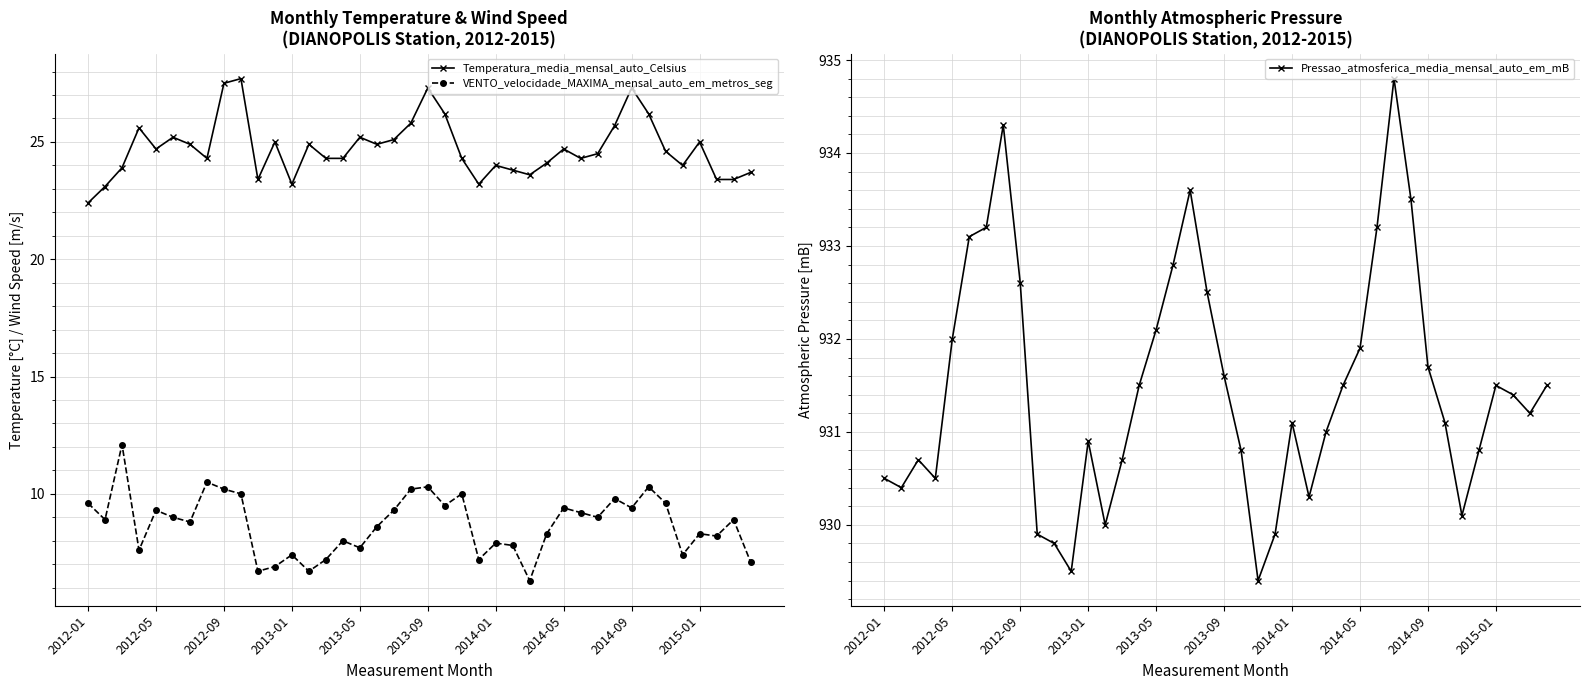

The Pressao_atmosferica_media_mensal_auto_em_mB series shows 931.7 at 2014-09. True or false?

True